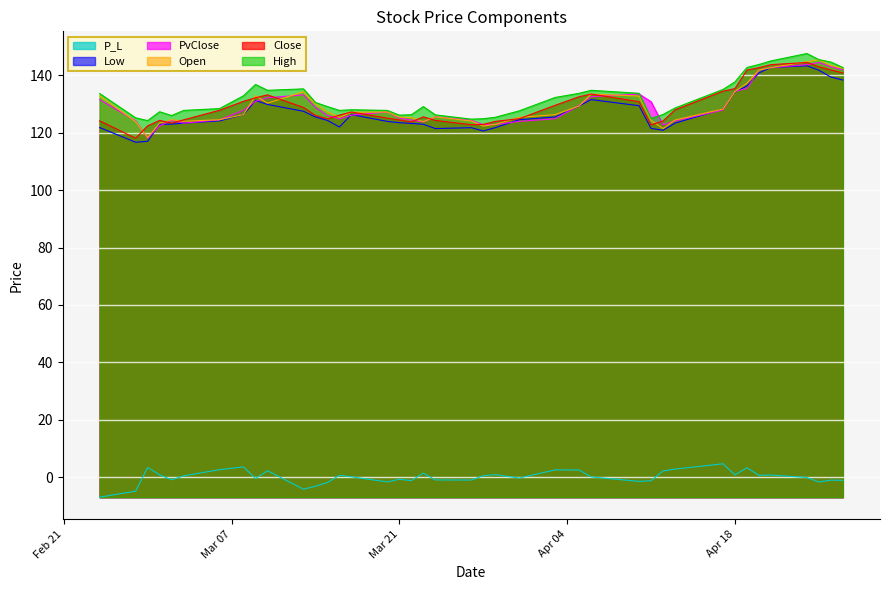

What is the highest value of the High series?

147.6